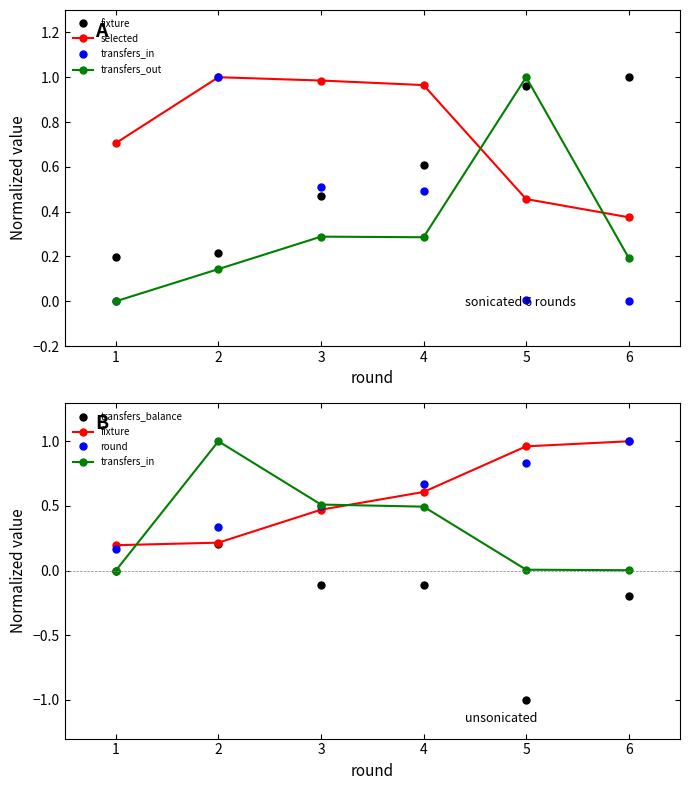

Is the value of transfers_out at 3 greater than the value of fixture at 3?

No